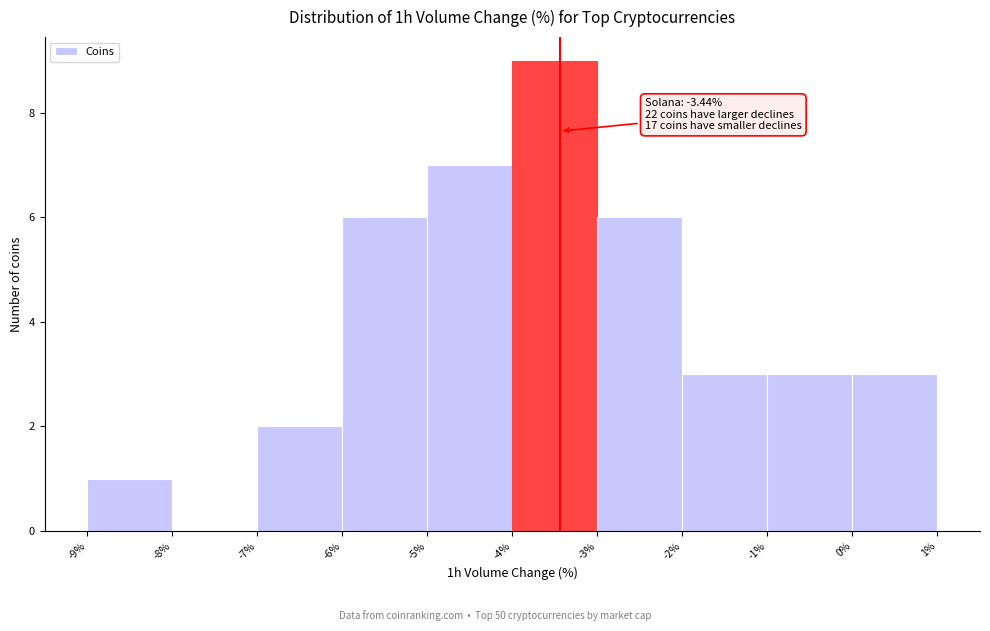

Which range on the x-axis has the tallest bar?

-4% to -3%